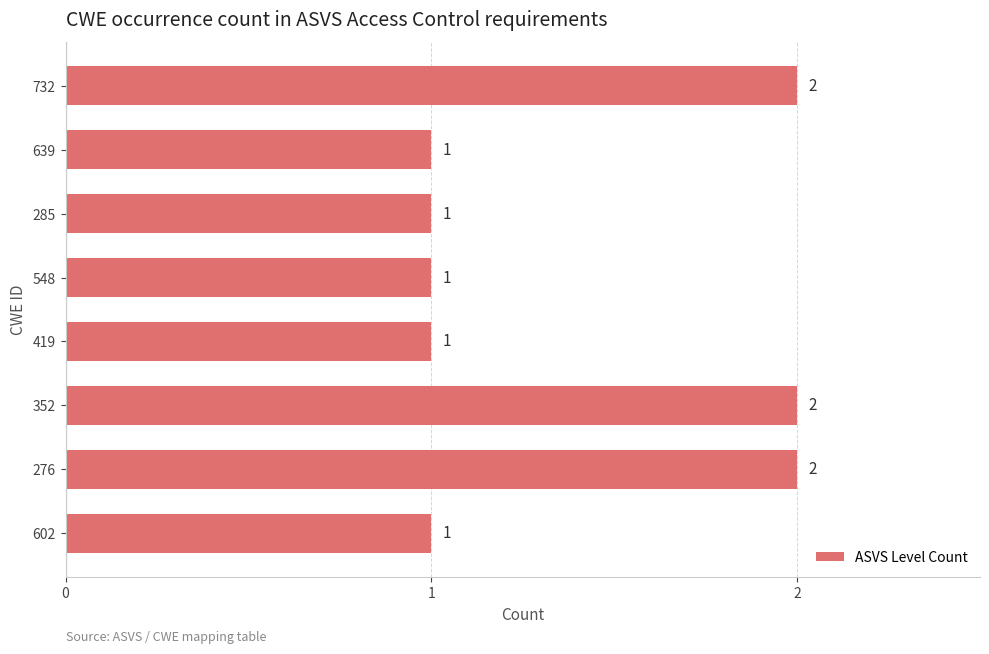

What is the ratio of the value at 602 to the value at 639?

1.0